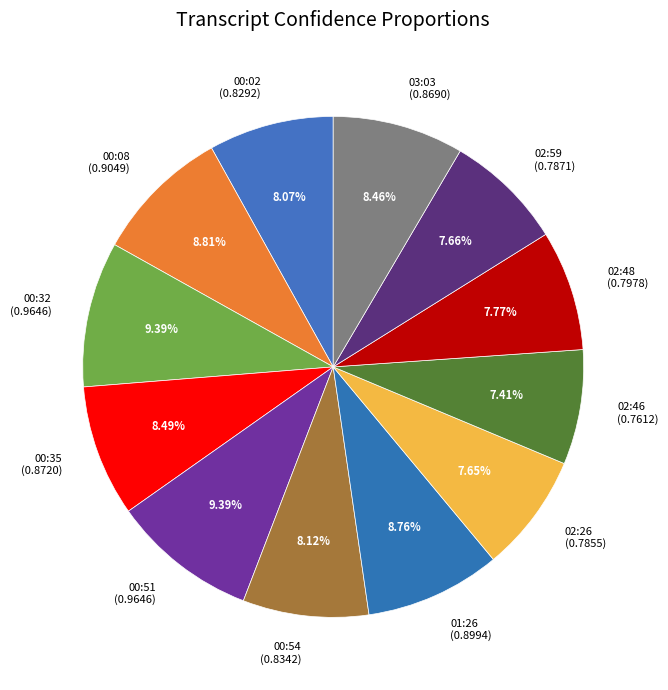

Do 00:08 (0.9049) and 02:26 (0.7855) together represent more than half of the pie?

No